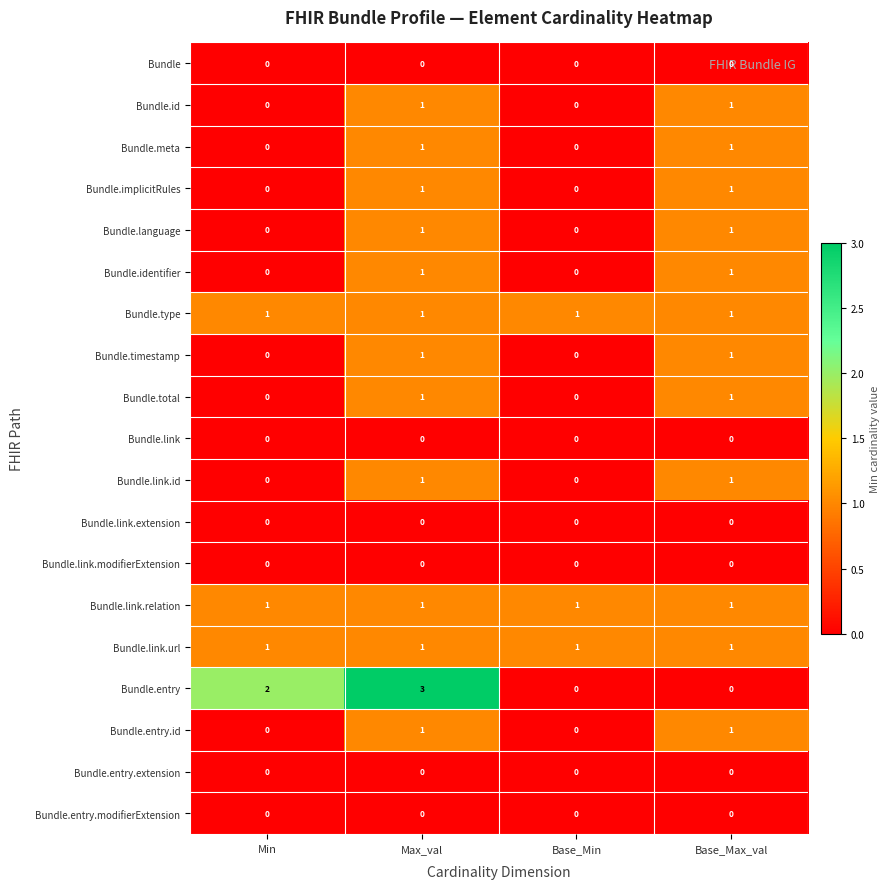

Count the Bundle.implicitRules values in the range 0 to 1.

4